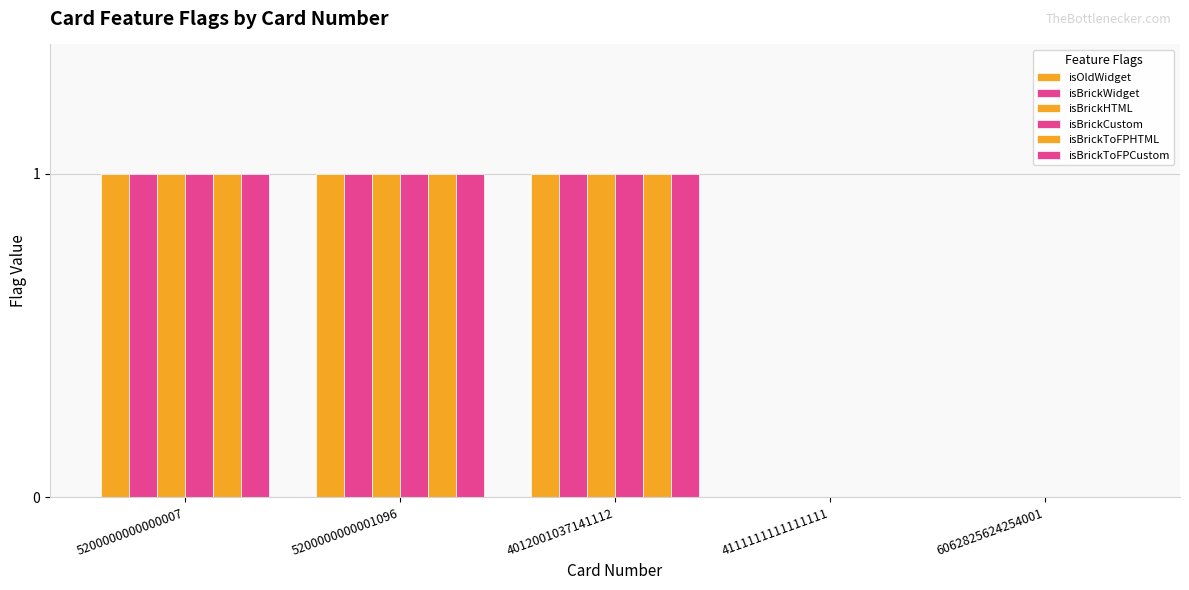

List the series in order of their peak value, lowest first.

isOldWidget, isBrickWidget, isBrickHTML, isBrickCustom, isBrickToFPHTML, isBrickToFPCustom